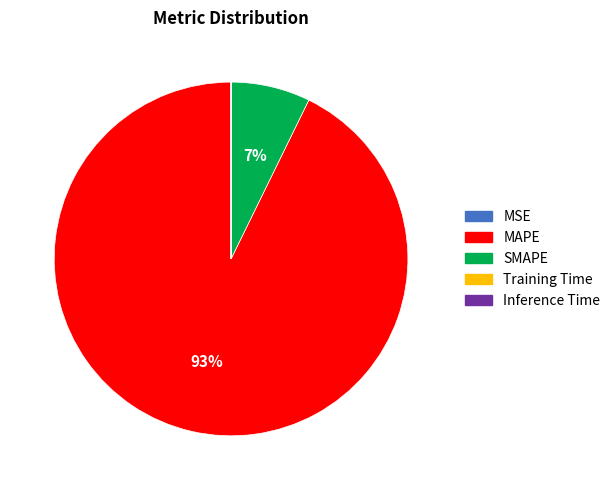

To the nearest percent, what is the combined percentage of SMAPE and MAPE?

100%